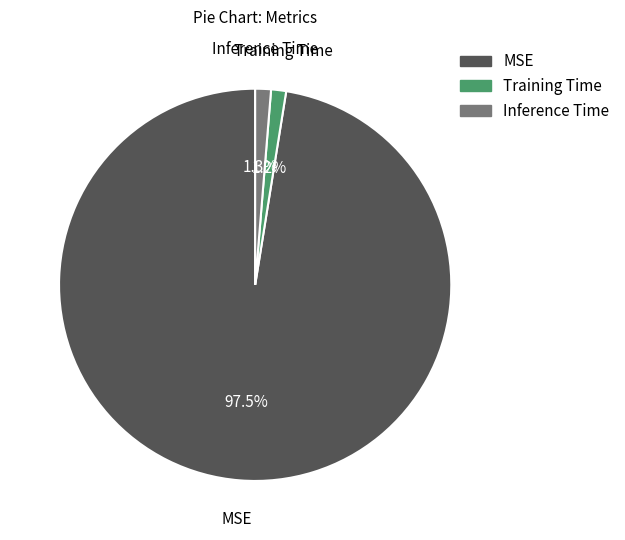

The Training Time slice represents 1% of the pie. True or false?

True